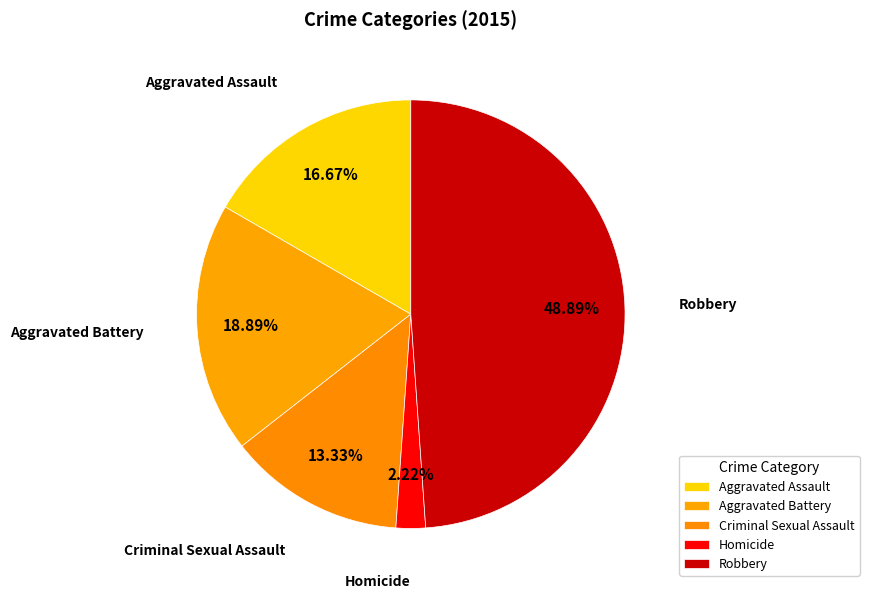

Is there a majority slice in this chart?

No